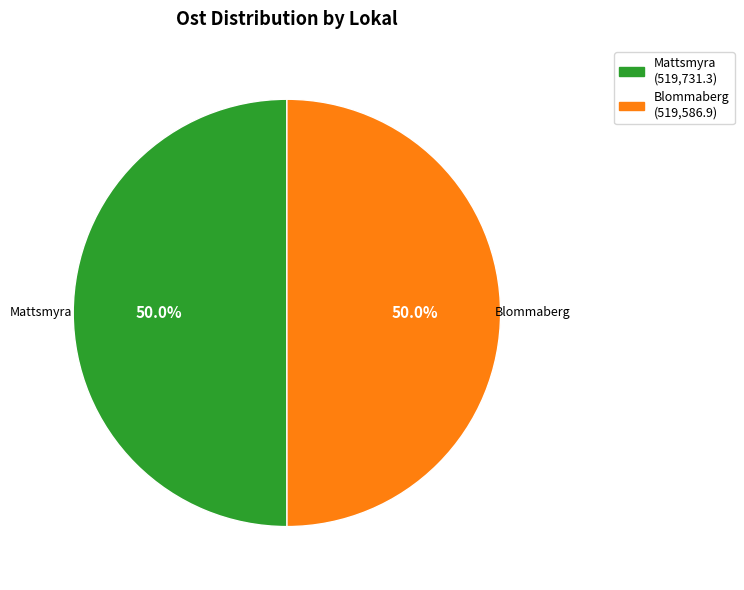

How many segments does this pie chart have?

2